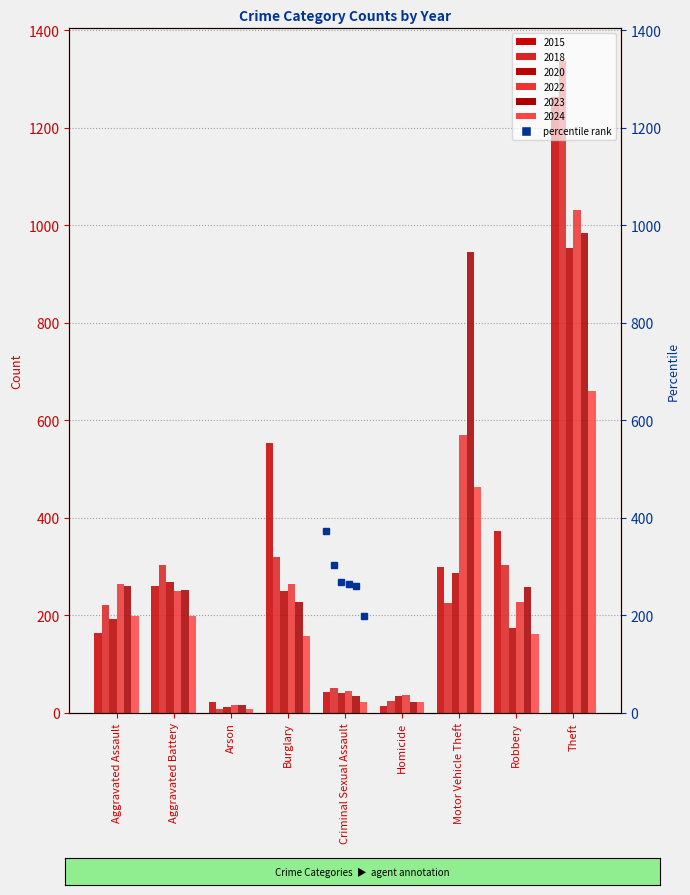

Reading left to right, list all the values displayed in this chart.

2015: Aggravated Assault=164	Aggravated Battery=259	Arson=22	Burglary=552	Criminal Sexual Assault=43	Homicide=13	Motor Vehicle Theft=299	Robbery=372	Theft=1263
2018: Aggravated Assault=220	Aggravated Battery=302	Arson=8	Burglary=319	Criminal Sexual Assault=51	Homicide=23	Motor Vehicle Theft=225	Robbery=302	Theft=1337
2020: Aggravated Assault=192	Aggravated Battery=268	Arson=12	Burglary=250	Criminal Sexual Assault=40	Homicide=34	Motor Vehicle Theft=287	Robbery=174	Theft=954
2022: Aggravated Assault=264	Aggravated Battery=249	Arson=15	Burglary=263	Criminal Sexual Assault=44	Homicide=35	Motor Vehicle Theft=569	Robbery=227	Theft=1032
2023: Aggravated Assault=259	Aggravated Battery=252	Arson=15	Burglary=226	Criminal Sexual Assault=34	Homicide=22	Motor Vehicle Theft=945	Robbery=257	Theft=983
2024: Aggravated Assault=198	Aggravated Battery=198	Arson=7	Burglary=156	Criminal Sexual Assault=22	Homicide=22	Motor Vehicle Theft=462	Robbery=162	Theft=660